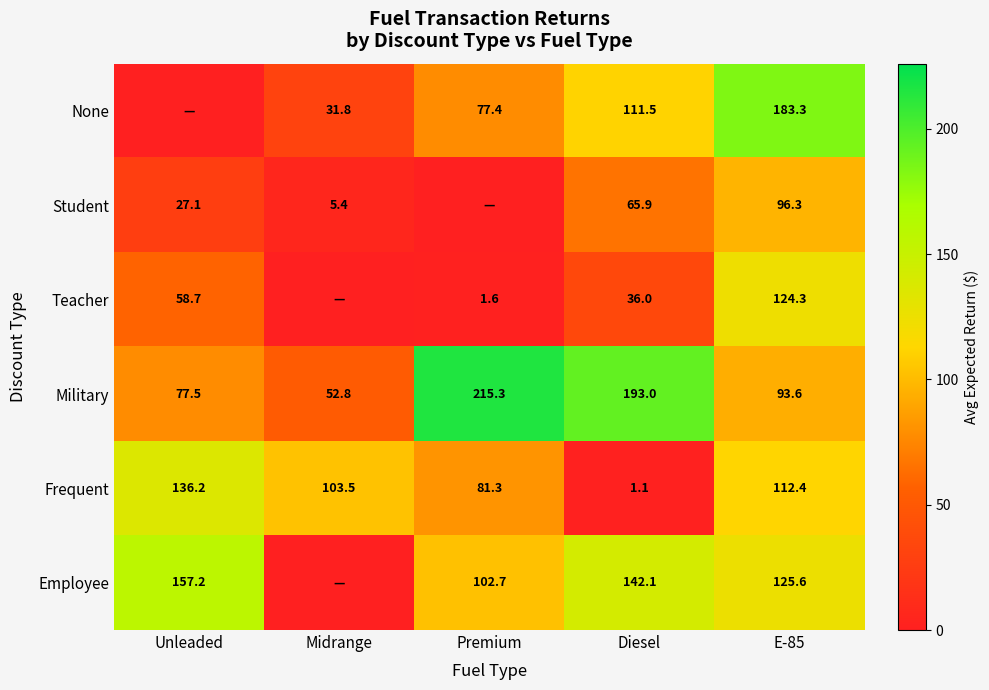

What is the sum of all Frequent values?

434.5